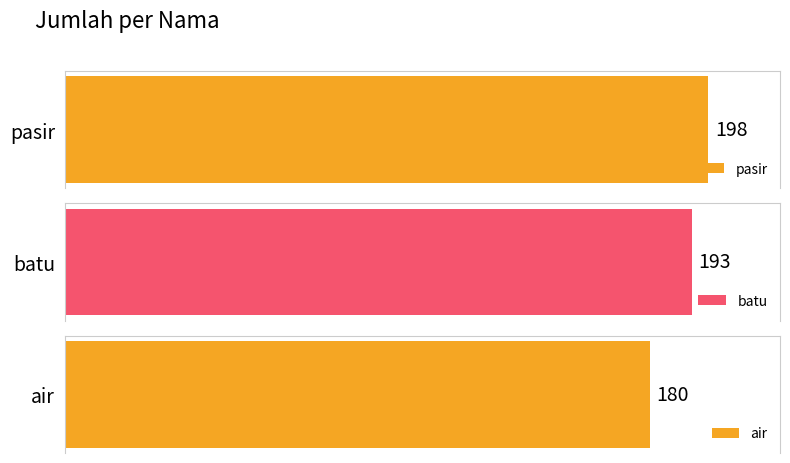

What value does the data have at air?

180